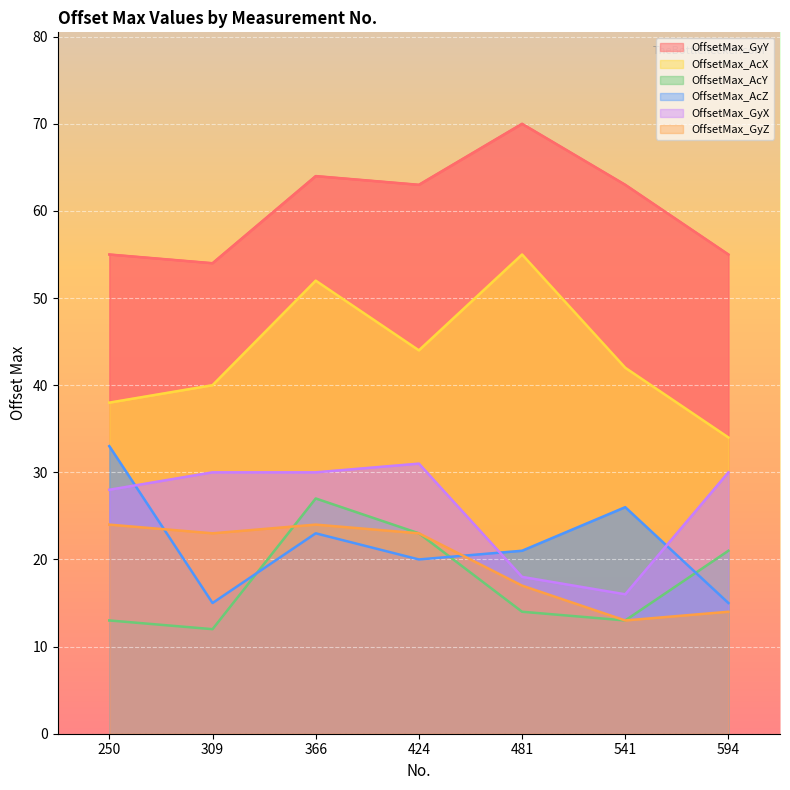

What is the value of the OffsetMax_AcZ point at the 3rd from the left?

23